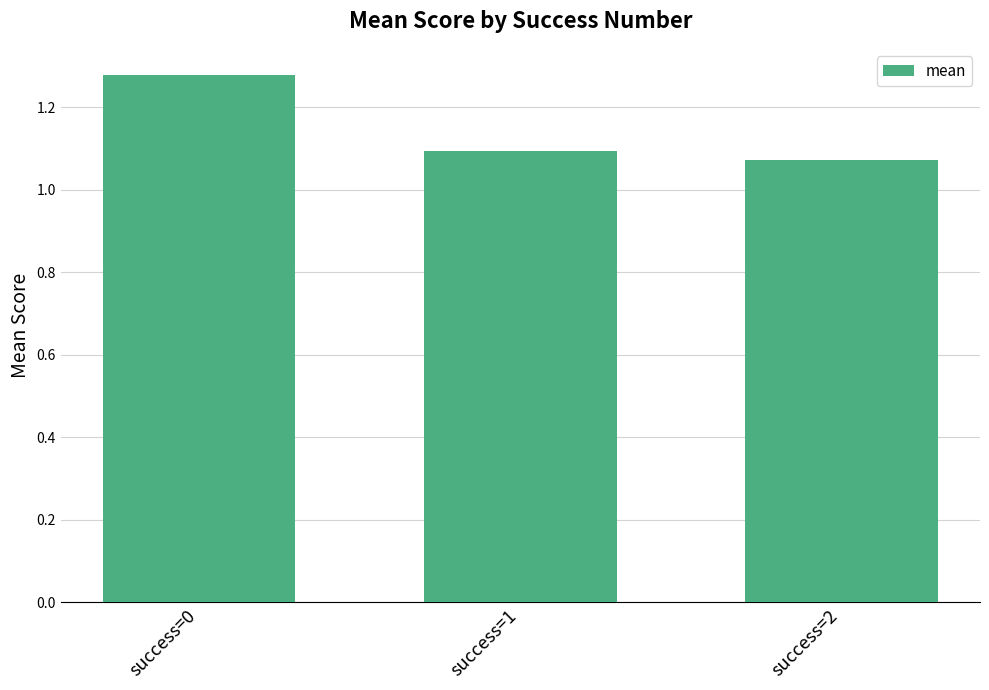

Which label corresponds to the largest value in the chart?

success=0